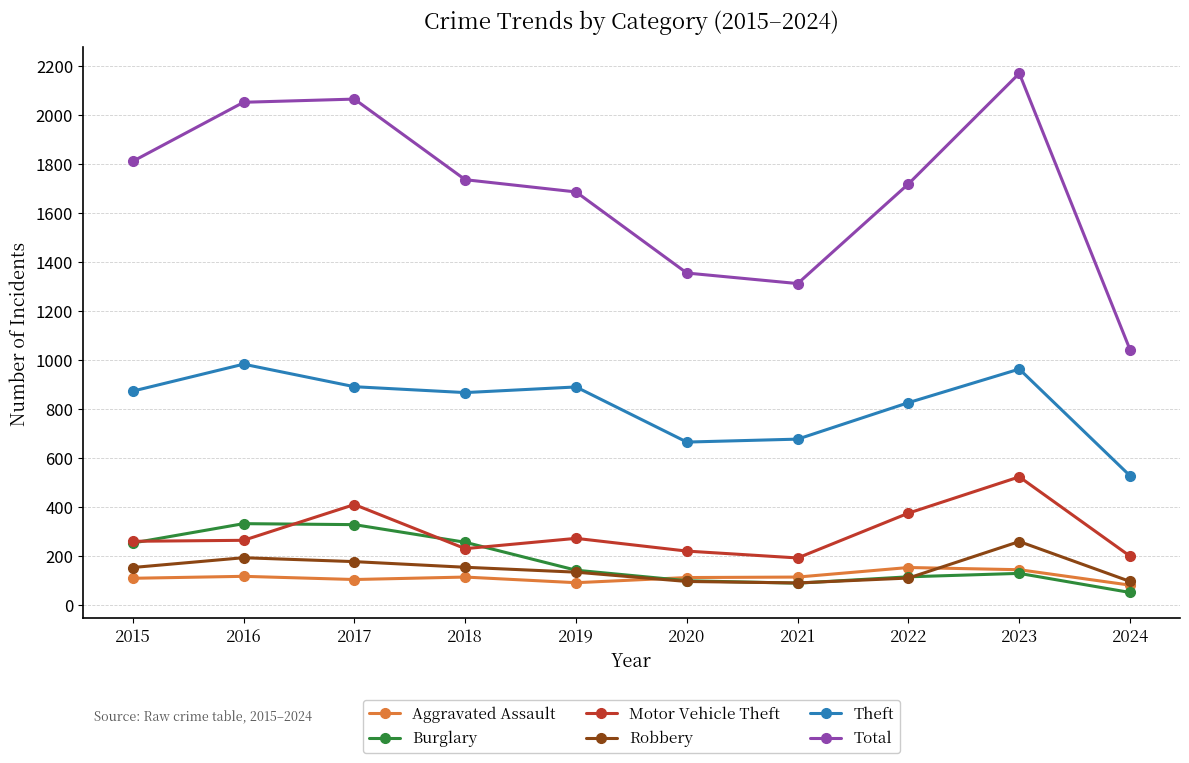

At which label is Total closest to 1606?

2019